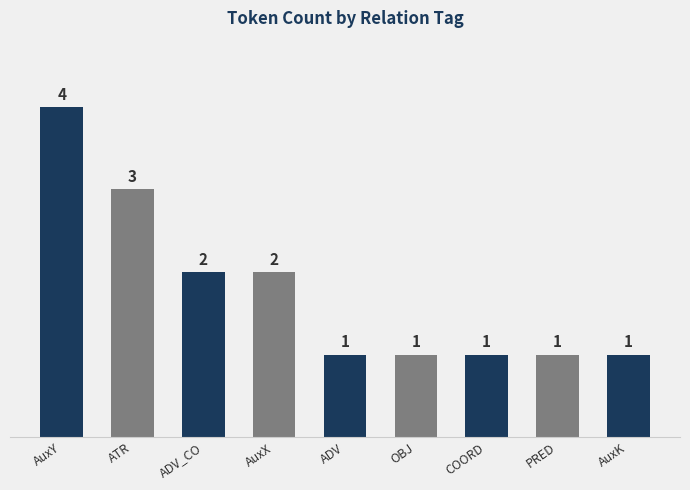

Does the chart contain any negative values?

No